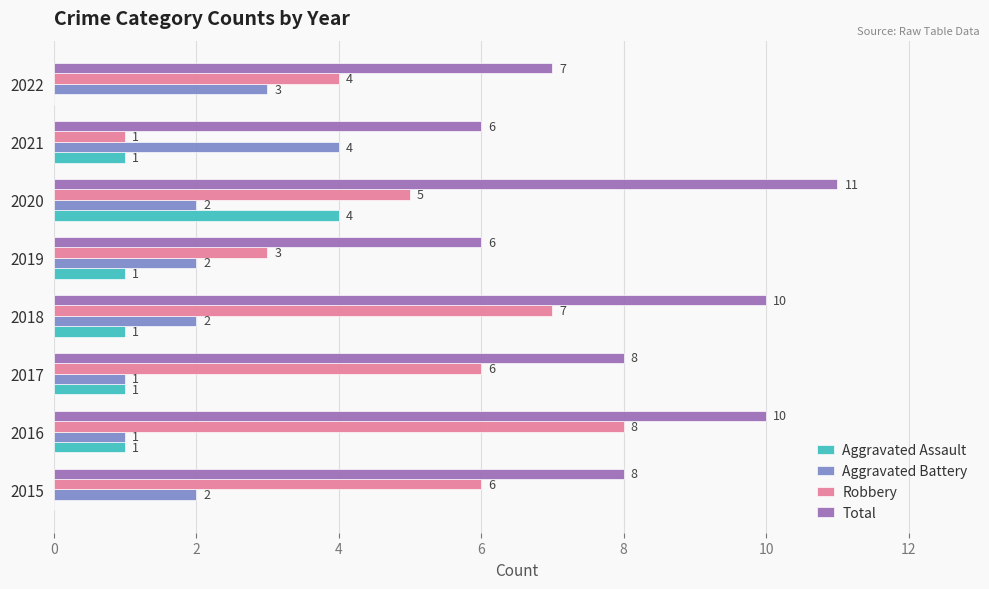

What is the sum of the Total values at 2022 and 2019?

13